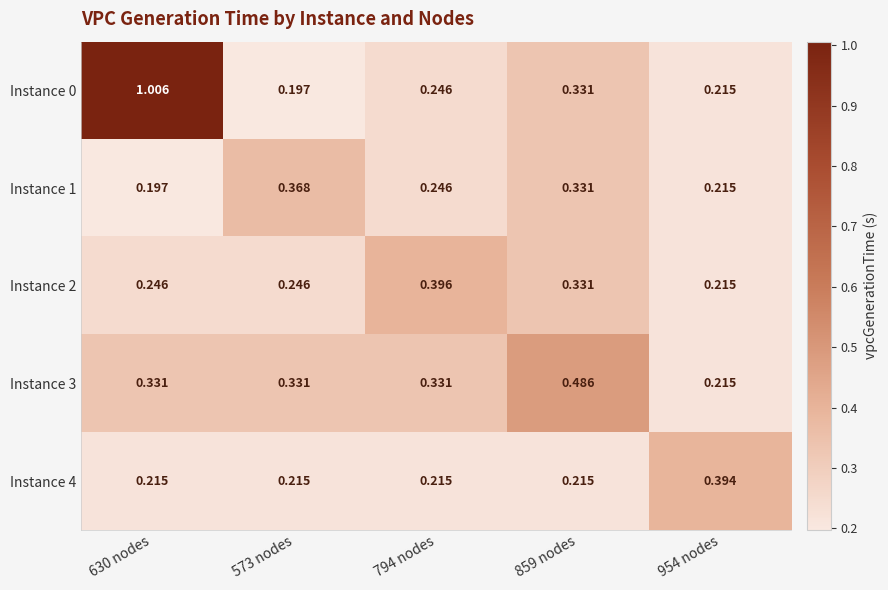

Is the value of Instance 4 at 794 nodes greater than the value of Instance 3 at 573 nodes?

No